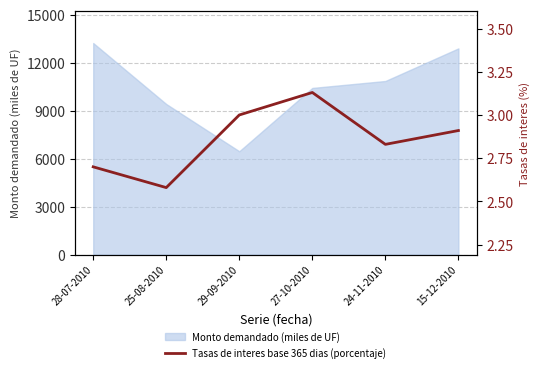

Reading left to right, what are all the values shown in this chart?

2.7	2.6	3.0	3.1	2.8	2.9